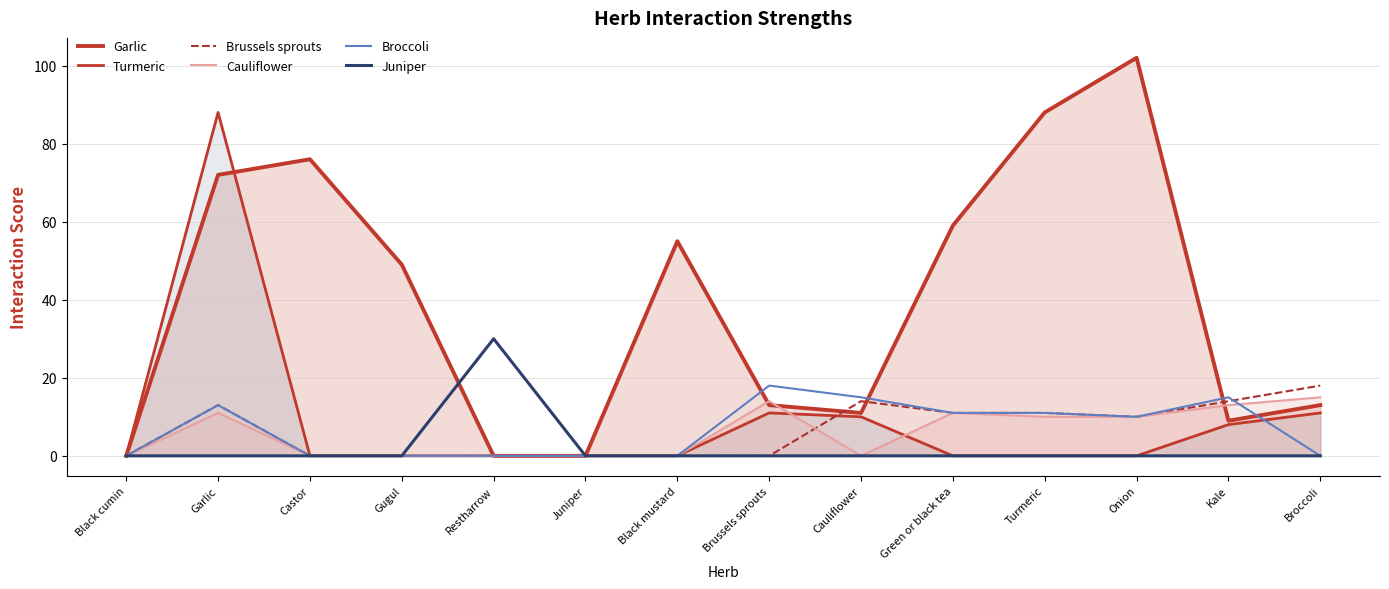

Where do Cauliflower and Turmeric first cross each other?

Brussels sprouts and Cauliflower